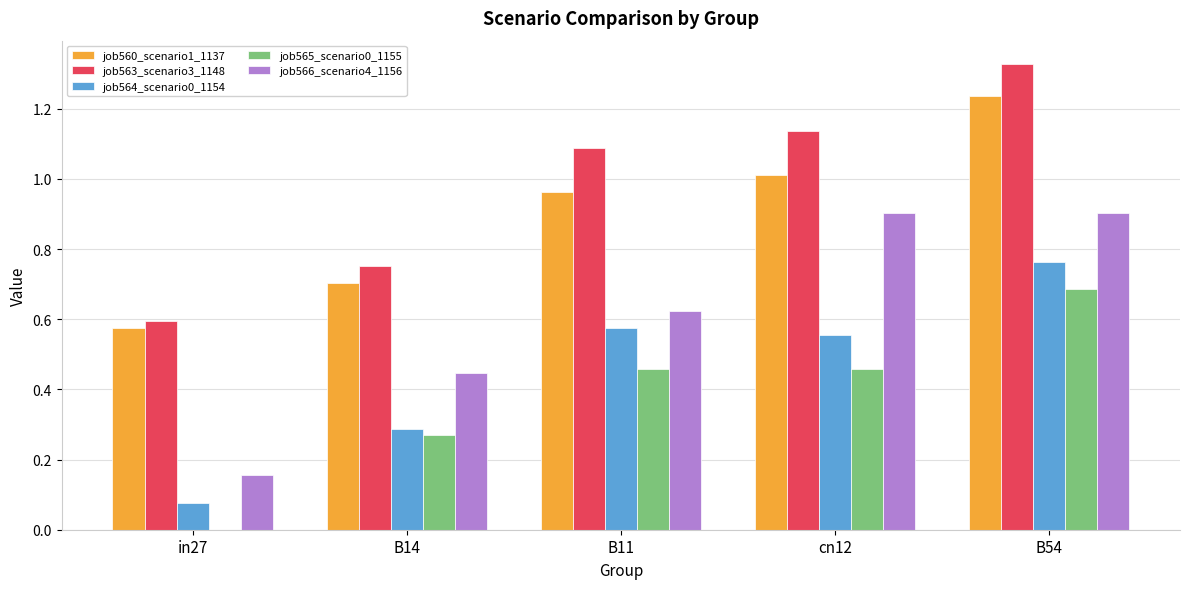

Which label corresponds to the largest value in the chart?

B54